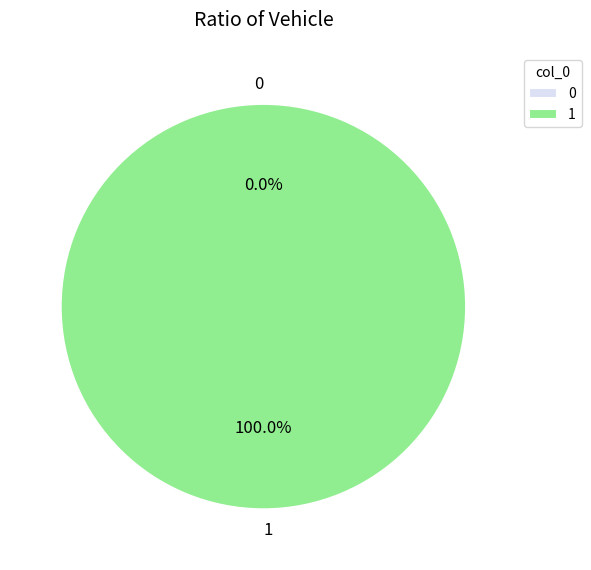

To the nearest percent, what is the difference between the largest and smallest slice percentages?

100%